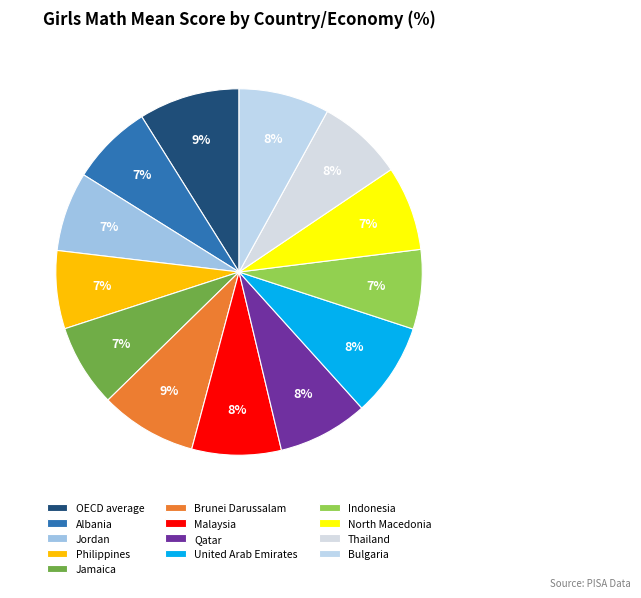

What is the ratio of the value at Albania to the value at Philippines?

1.0